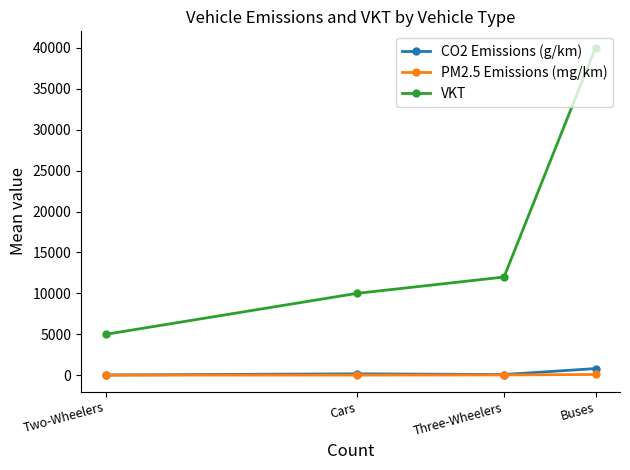

The value of PM2.5 Emissions (mg/km) at Cars is 25. True or false?

True